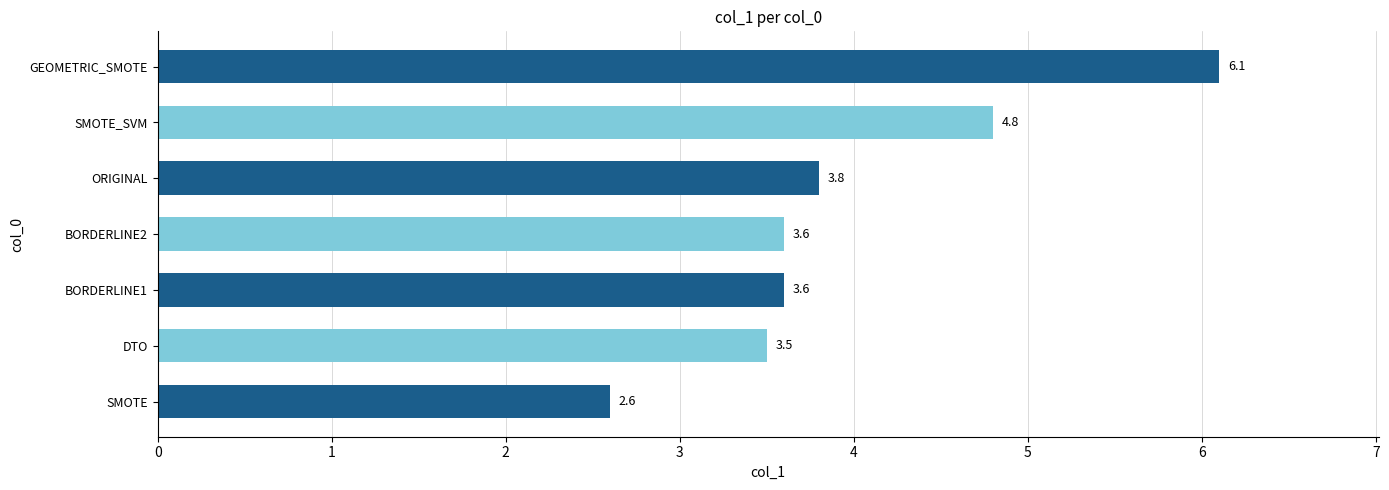

How many data points does each series have?

7